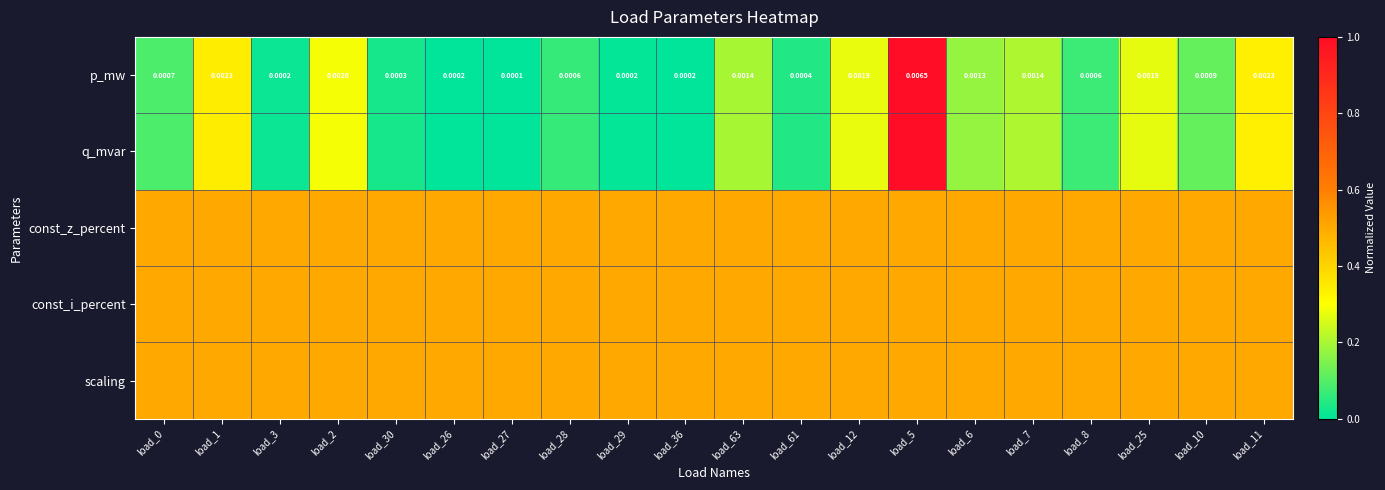

Between load_36 and load_61, which series saw the biggest shift?

p_mw